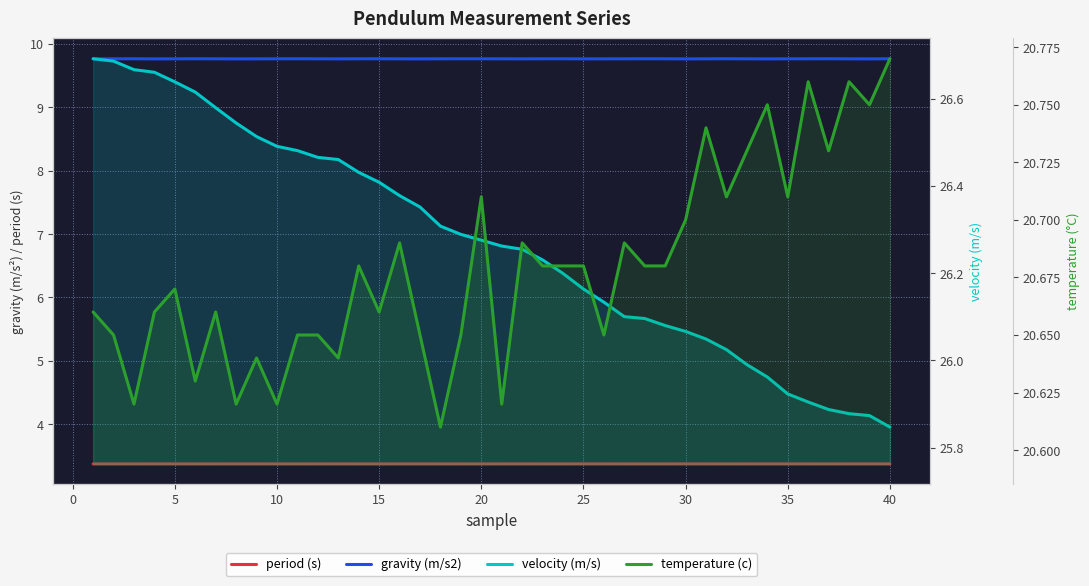

Which series changed the most between 30 and 35?

velocity (m/s)